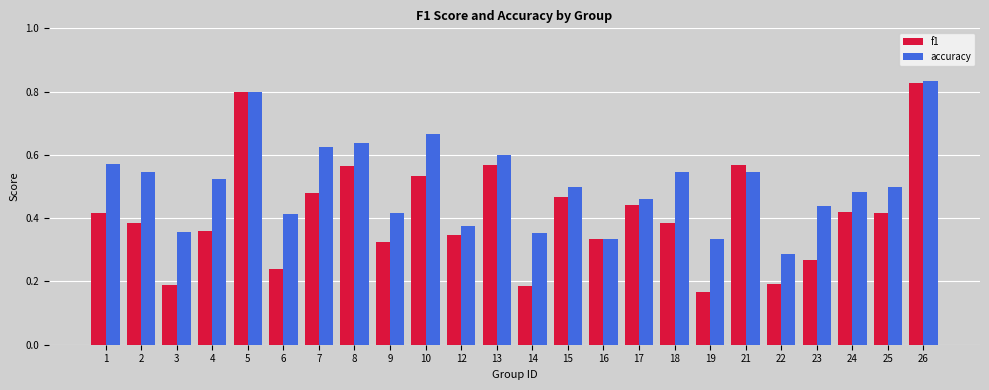

Which label corresponds to the smallest value in the chart?

19